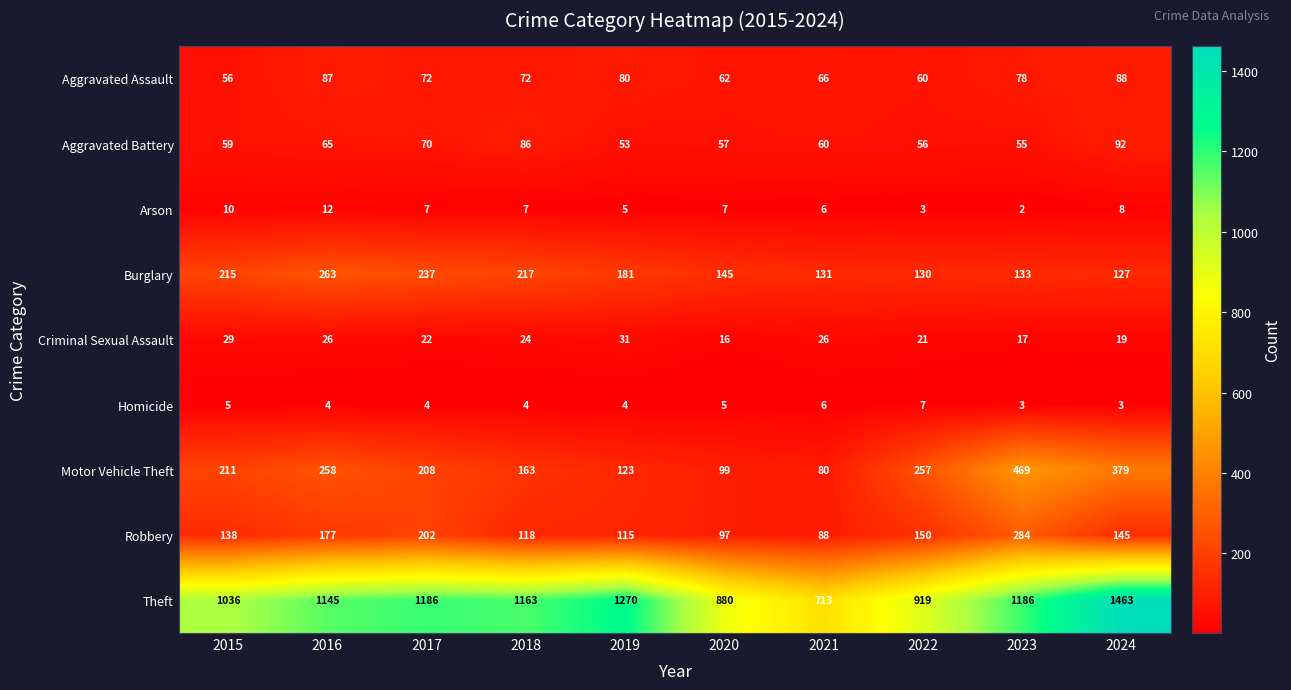

At which label does Criminal Sexual Assault first exceed 24?

2015